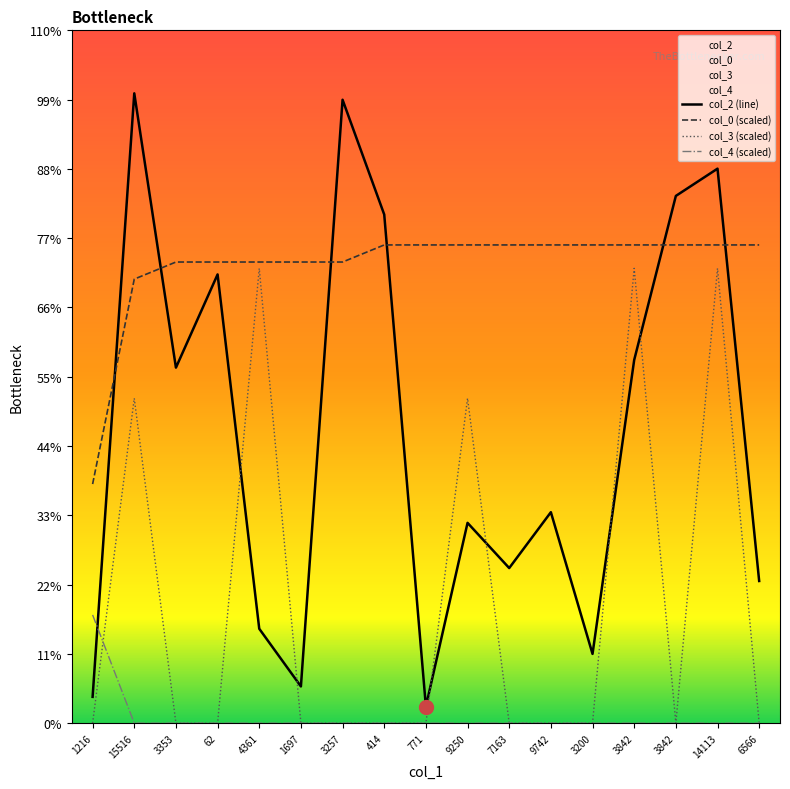

At which category does col_3 (scaled) reach its first local peak?

15516